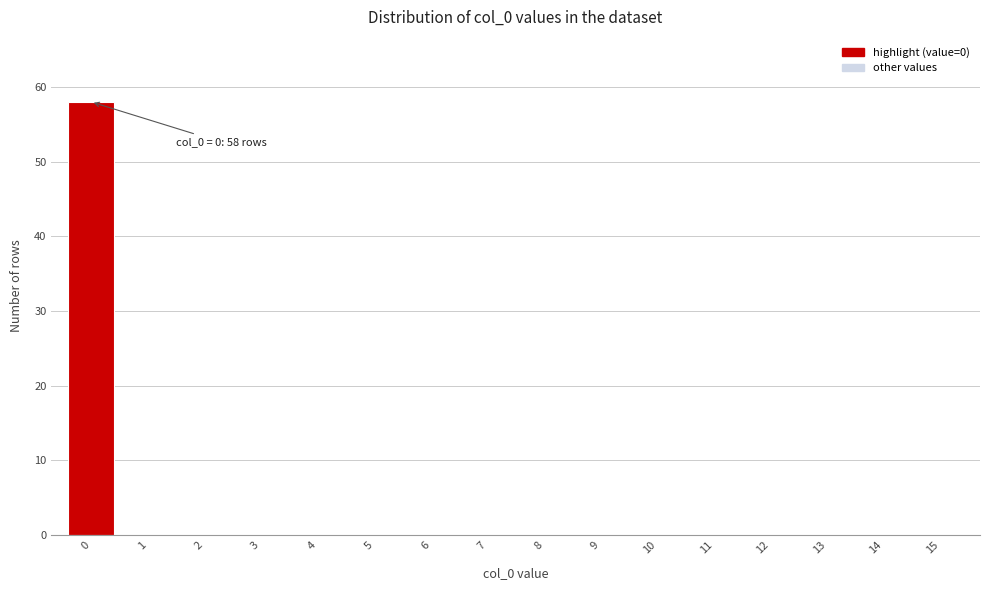

Reading left to right, transcribe all the data shown in this chart.

0=58	1=0	2=0	3=0	4=0	5=0	6=0	7=0	8=0	9=0	10=0	11=0	12=0	13=0	14=0	15=0